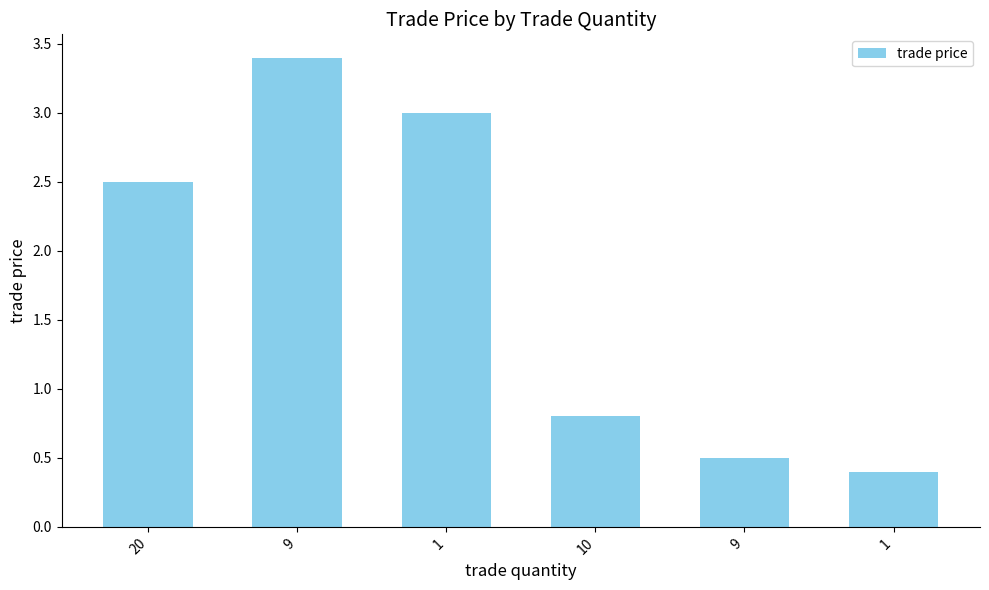

What is the sum of the values at 1 and 10?

3.8